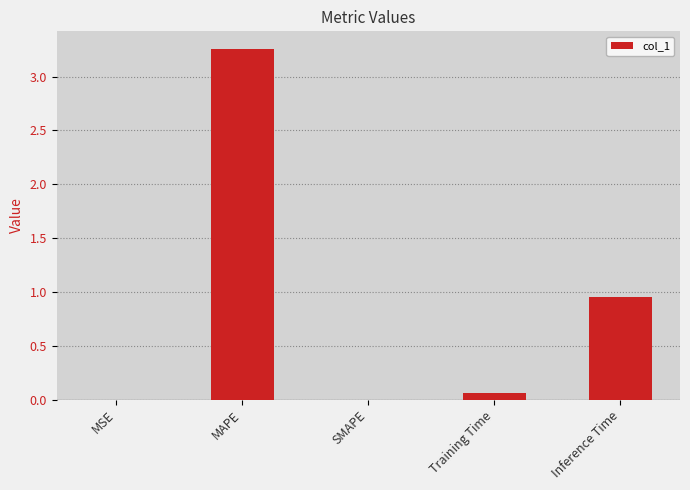

The chart shows a value of -2.1 at SMAPE. True or false?

False